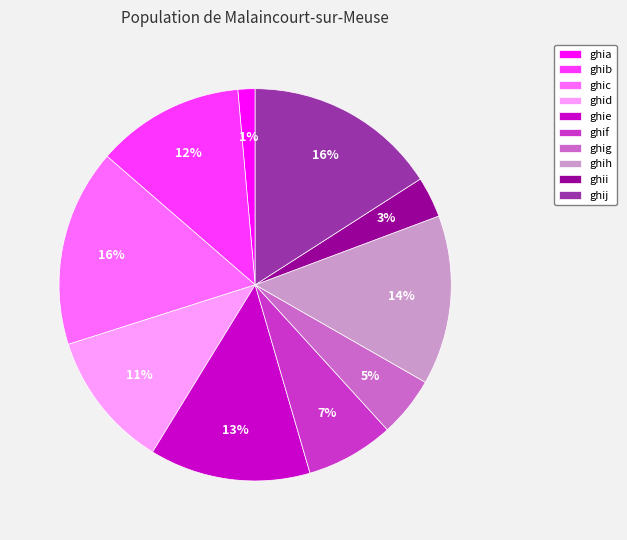

Does ghie represent more than half of the total?

No